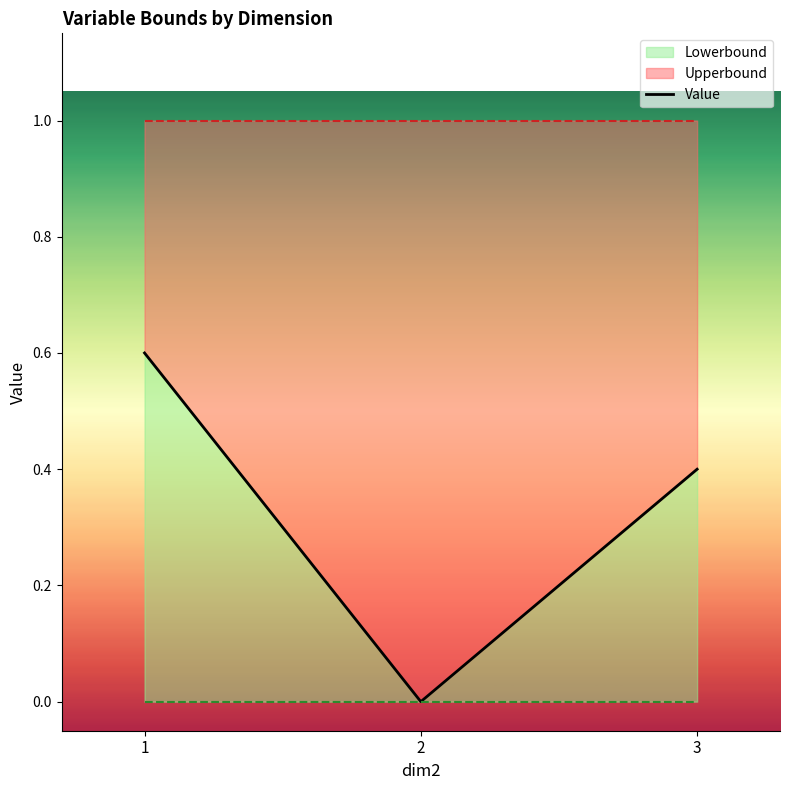

What is the sum of all values?

1.0